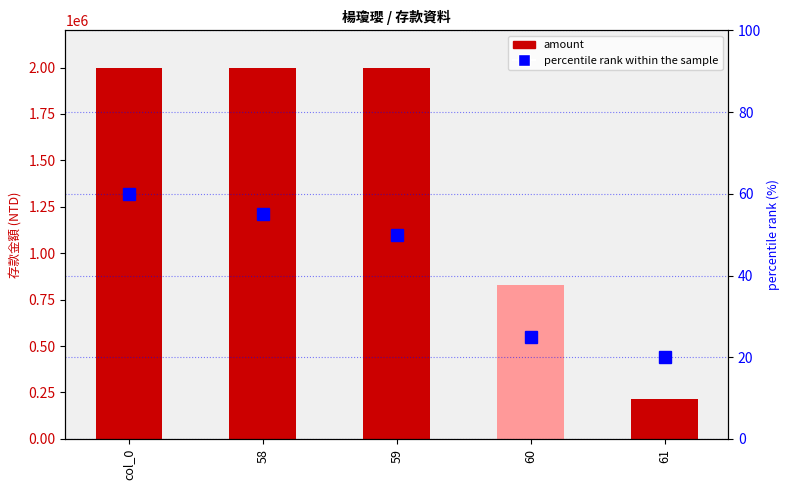

List the labels in order of percentile rank within the sample value, largest first.

col_0, 58, 59, 60, 61